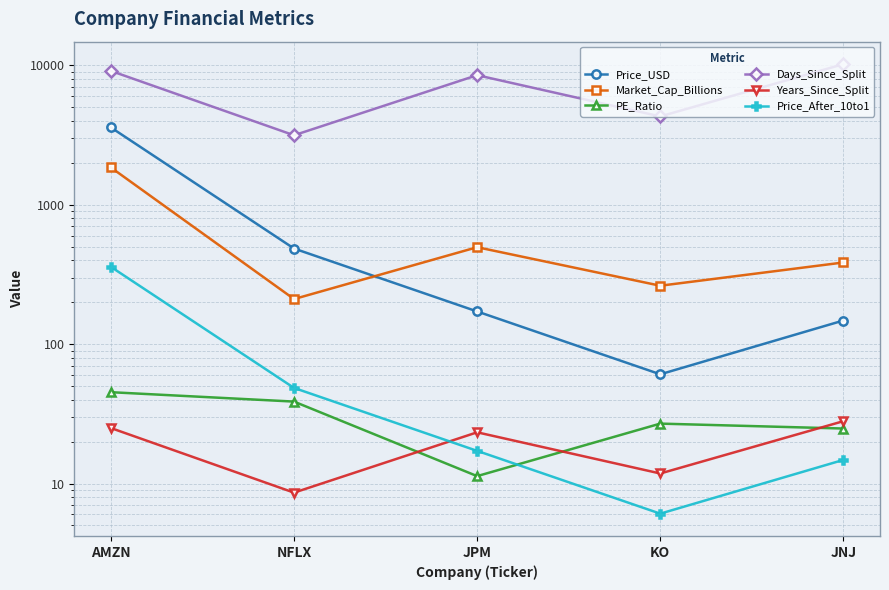

Does the chart display data point markers on the line(s)?

Yes